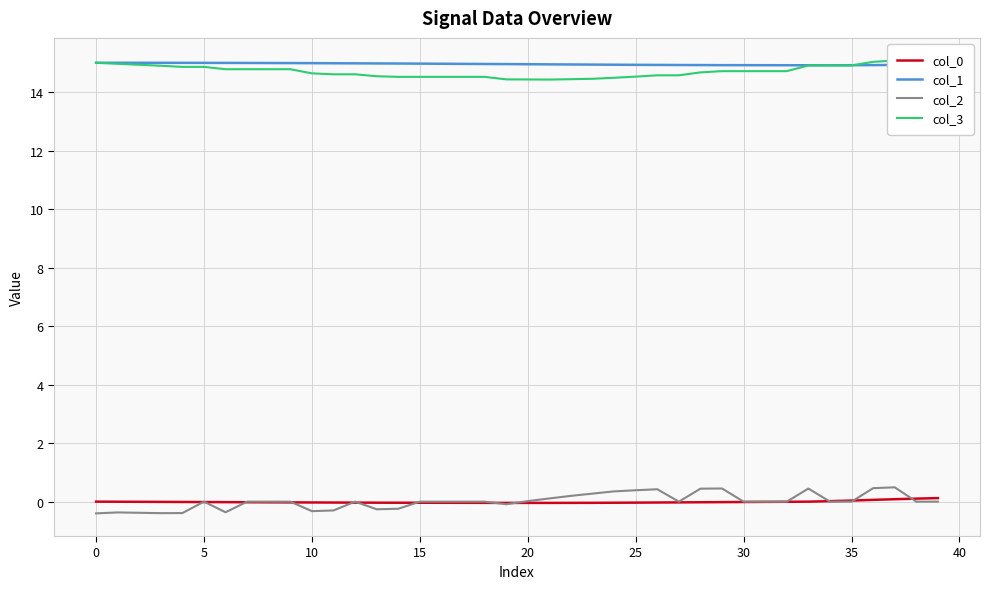

In col_2, how many points are lower than both neighbors (excluding endpoints)?

6